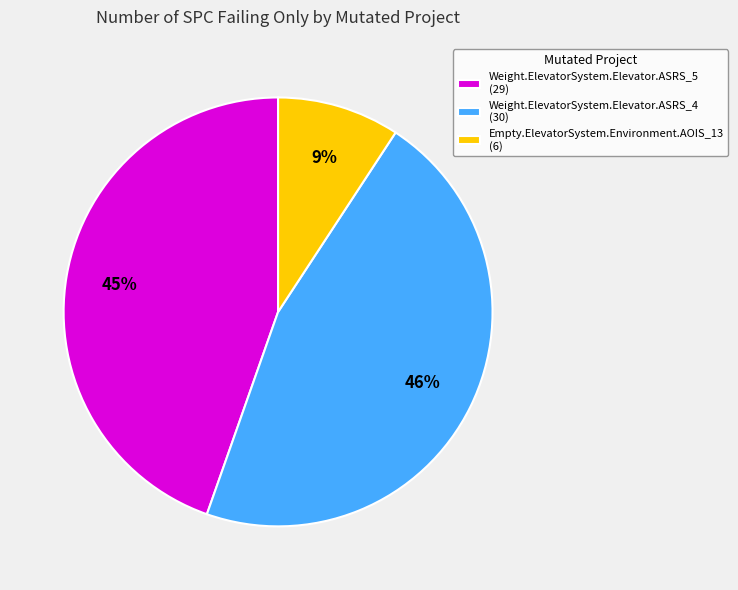

Do Weight.ElevatorSystem.Elevator.ASRS_4 (30) and Weight.ElevatorSystem.Elevator.ASRS_5 (29) together represent more than half of the pie?

Yes